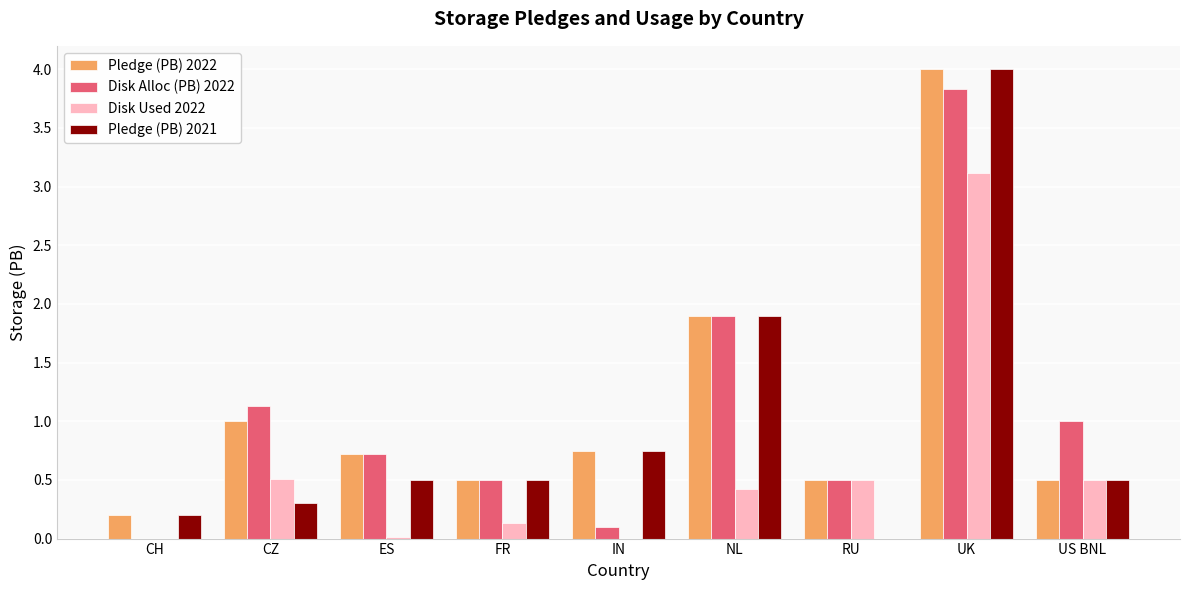

The value of Disk Used 2022 at FR is 0.1. True or false?

True